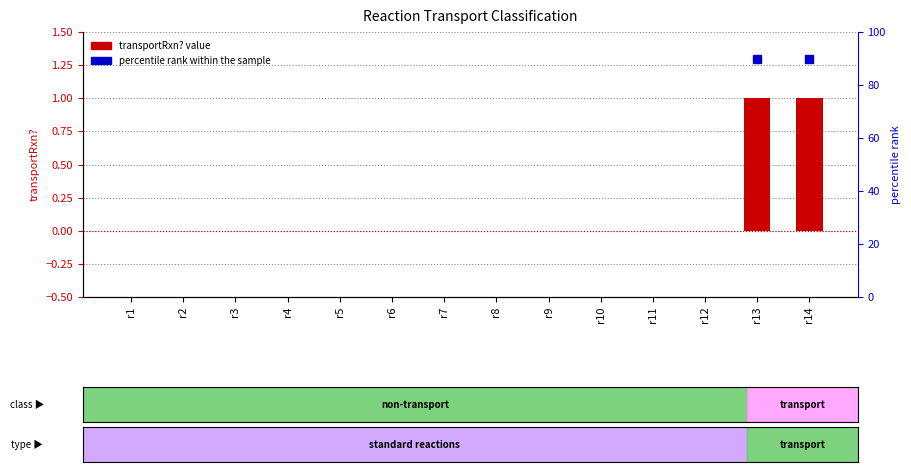

Which label corresponds to the smallest value in the chart?

r1